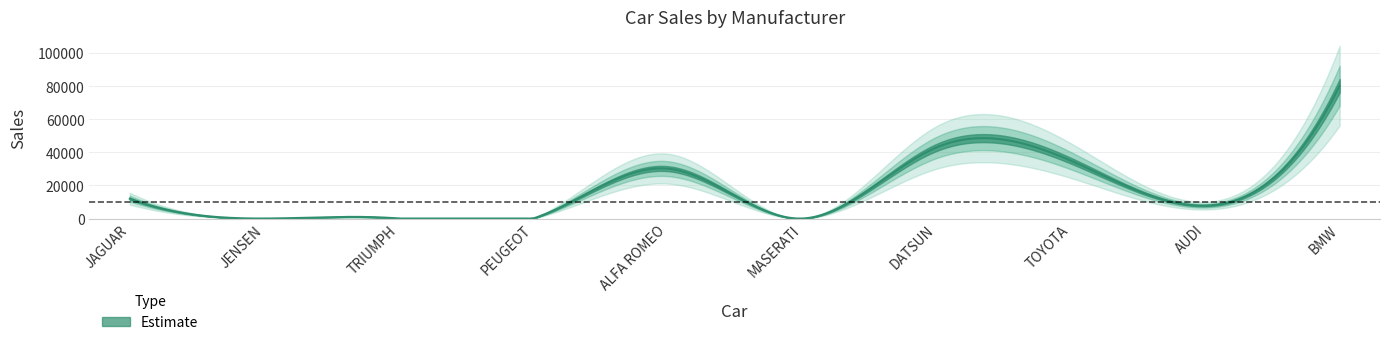

How many interior local valleys (lower than both neighbors) does the data have?

2